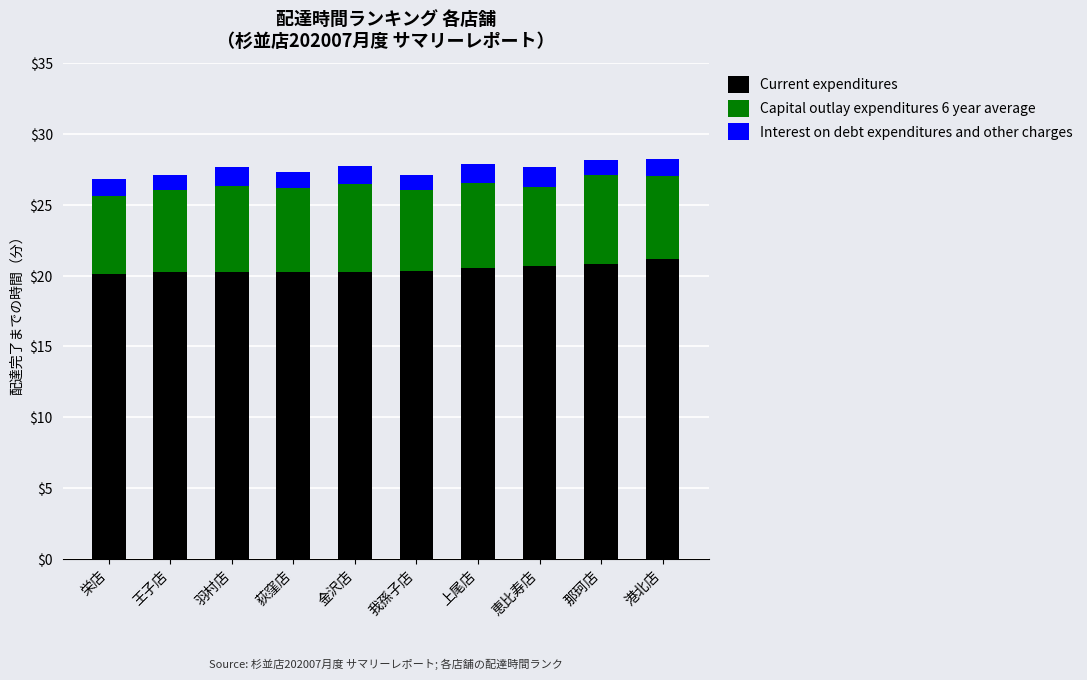

What is the sum of the Current expenditures values at 荻窪店 and 上尾店?

40.8